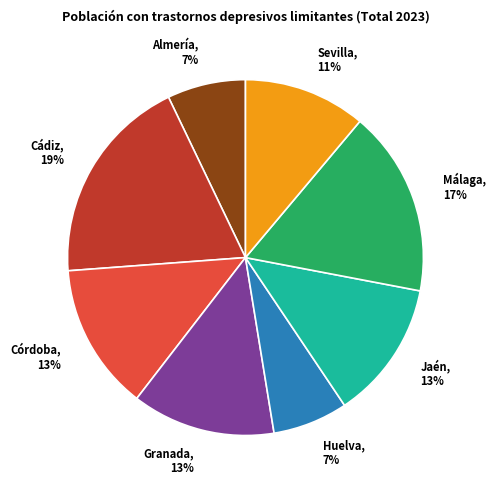

Count the number of slices in the pie.

8